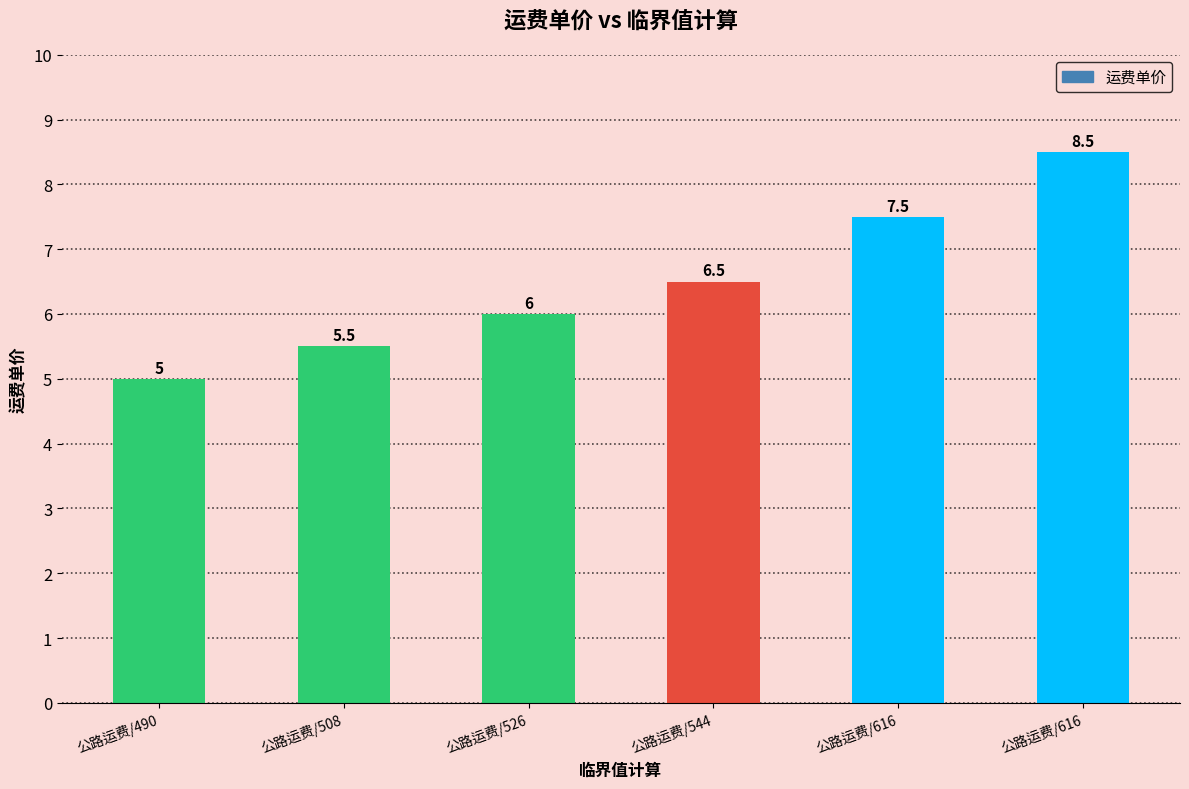

How many bars are there in total?

6